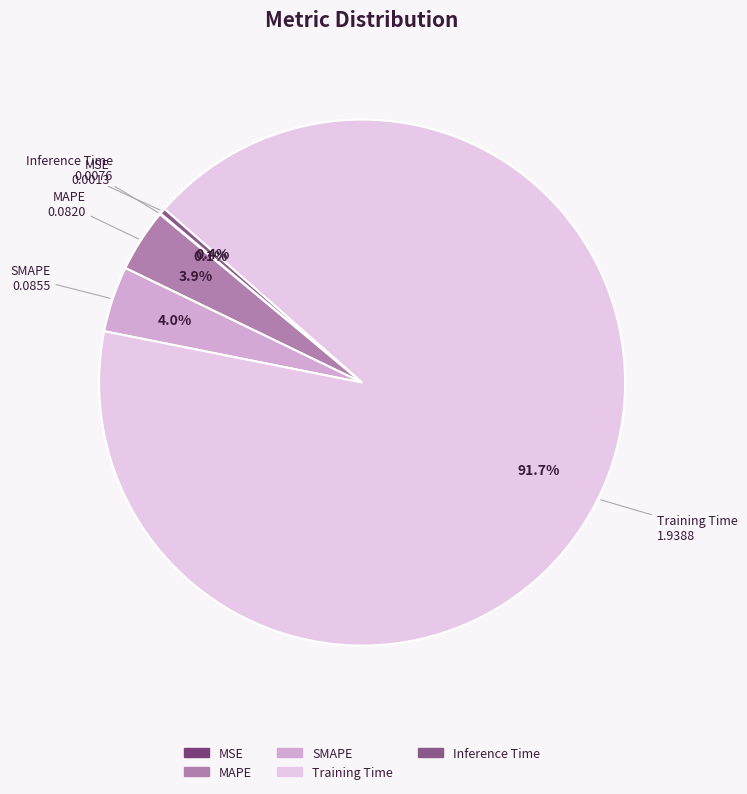

Which has a higher value, SMAPE or Training Time?

Training Time